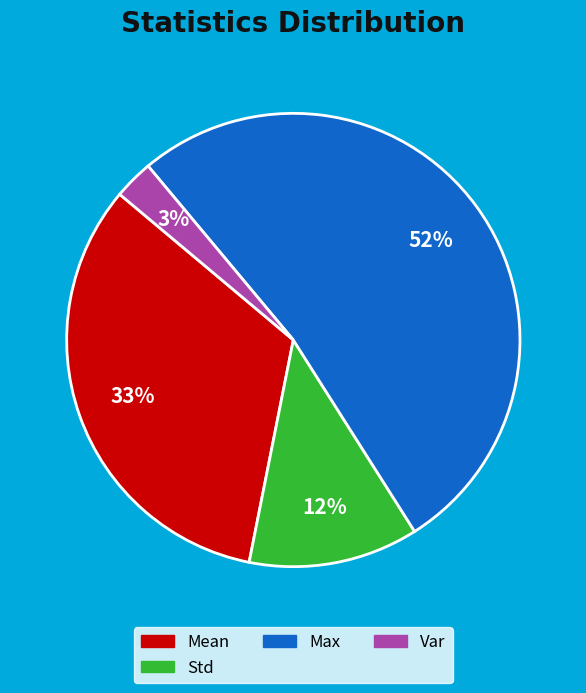

How many slices are in this pie chart?

4